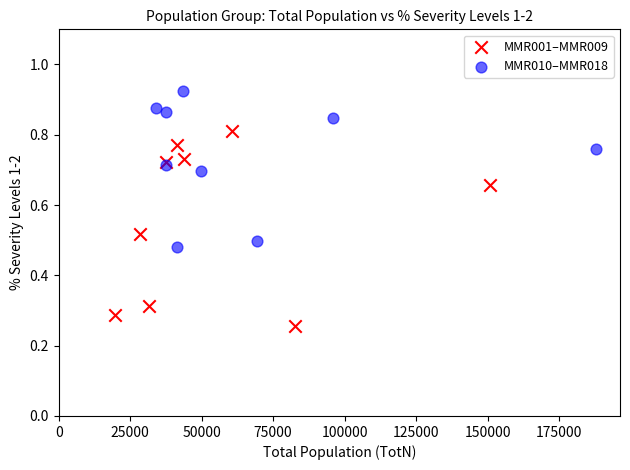

Which series reaches the minimum Y coordinate?

MMR001–MMR009